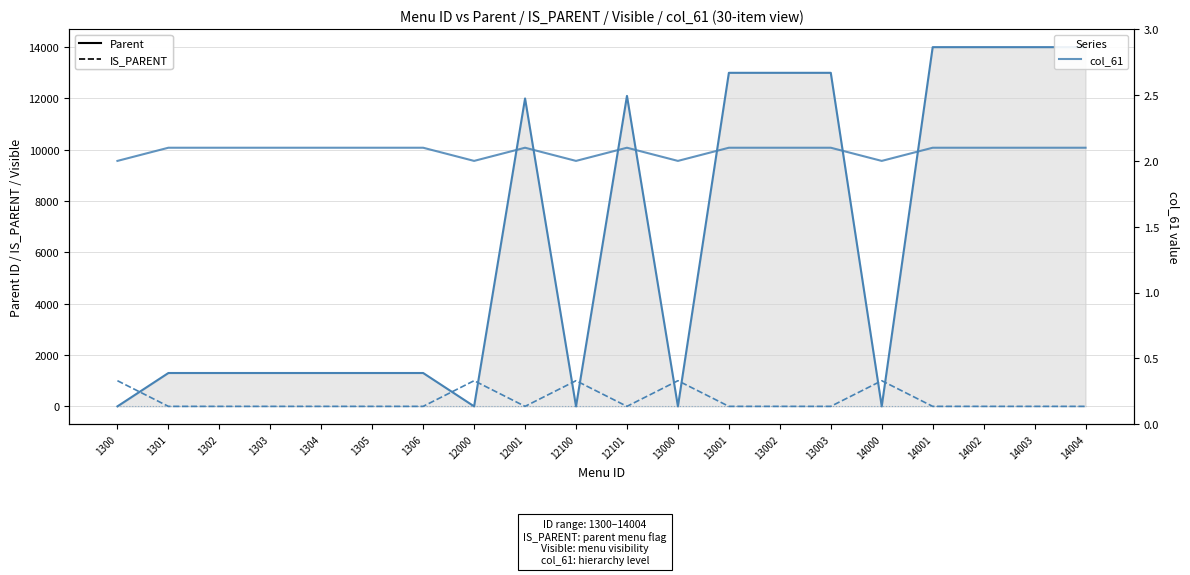

Which category has the lowest value across all series?

1300